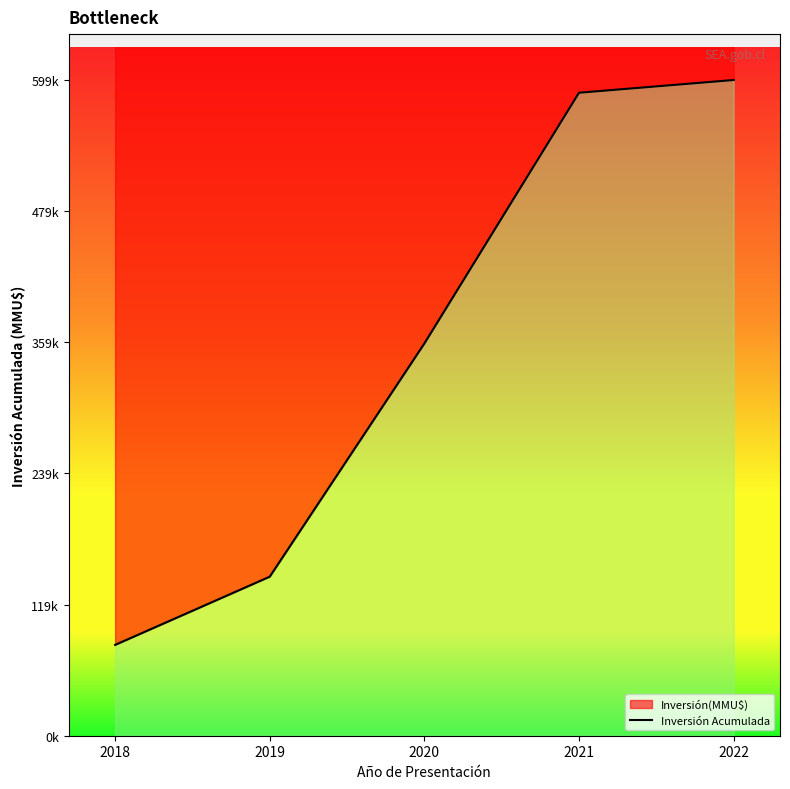

True or false: there are more than 0 points higher than both neighbors.

False